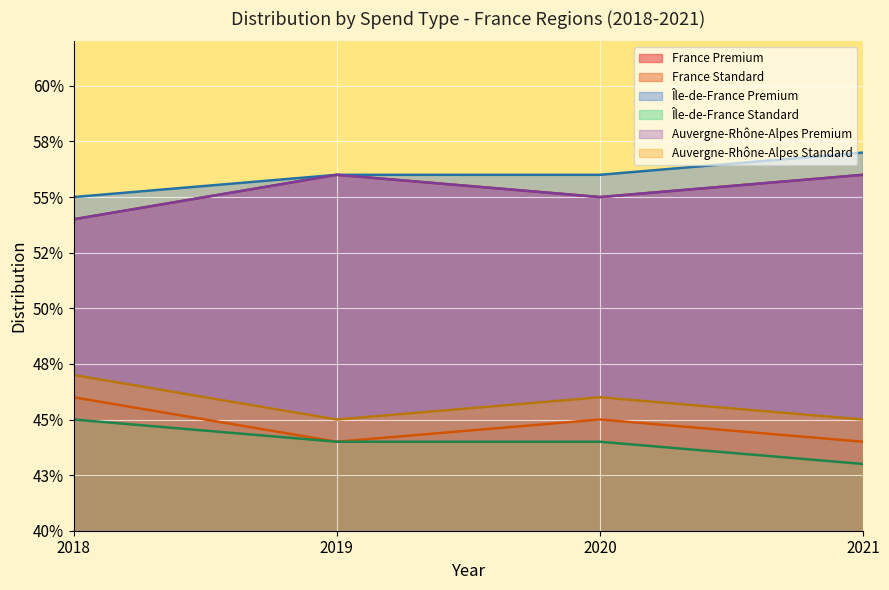

Does the chart display data point markers on the line(s)?

No